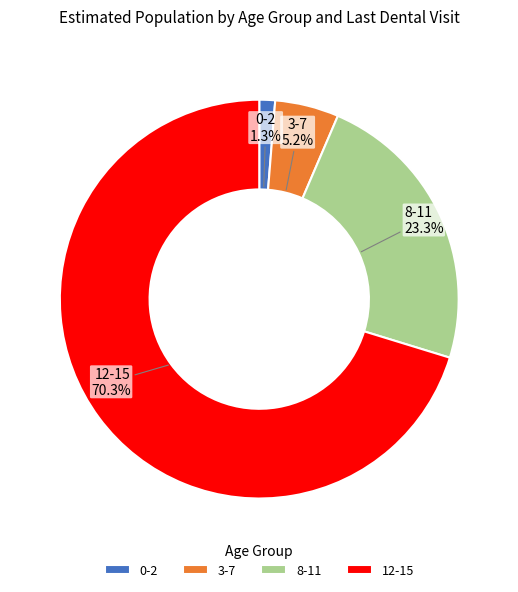

How many slices are in this pie chart?

4